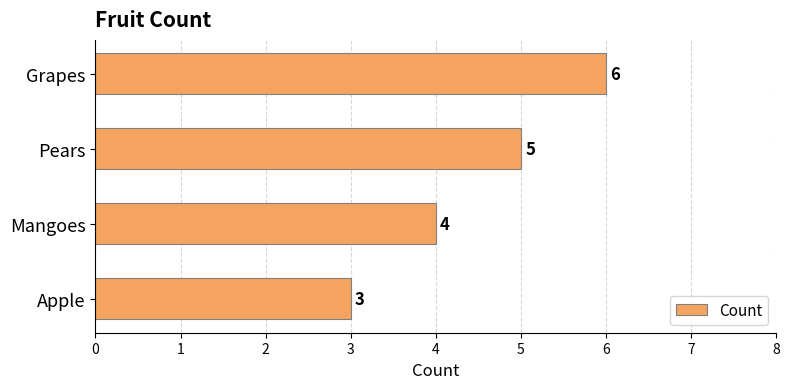

Which has a higher value, Grapes or Pears?

Grapes